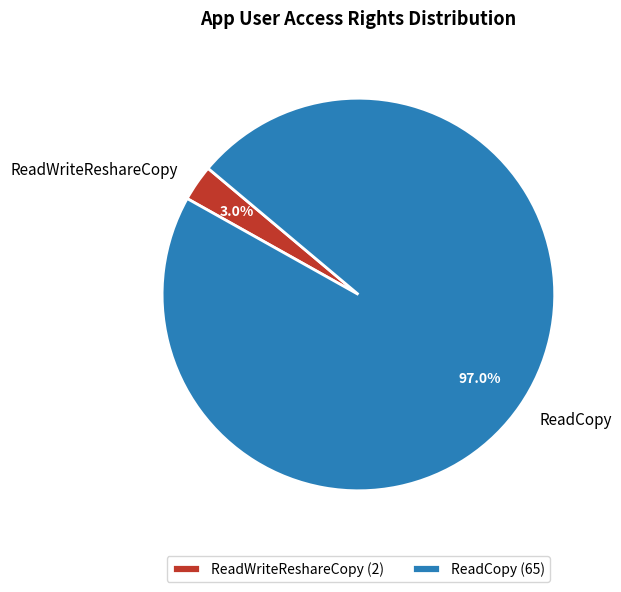

How many slices are in this pie chart?

2